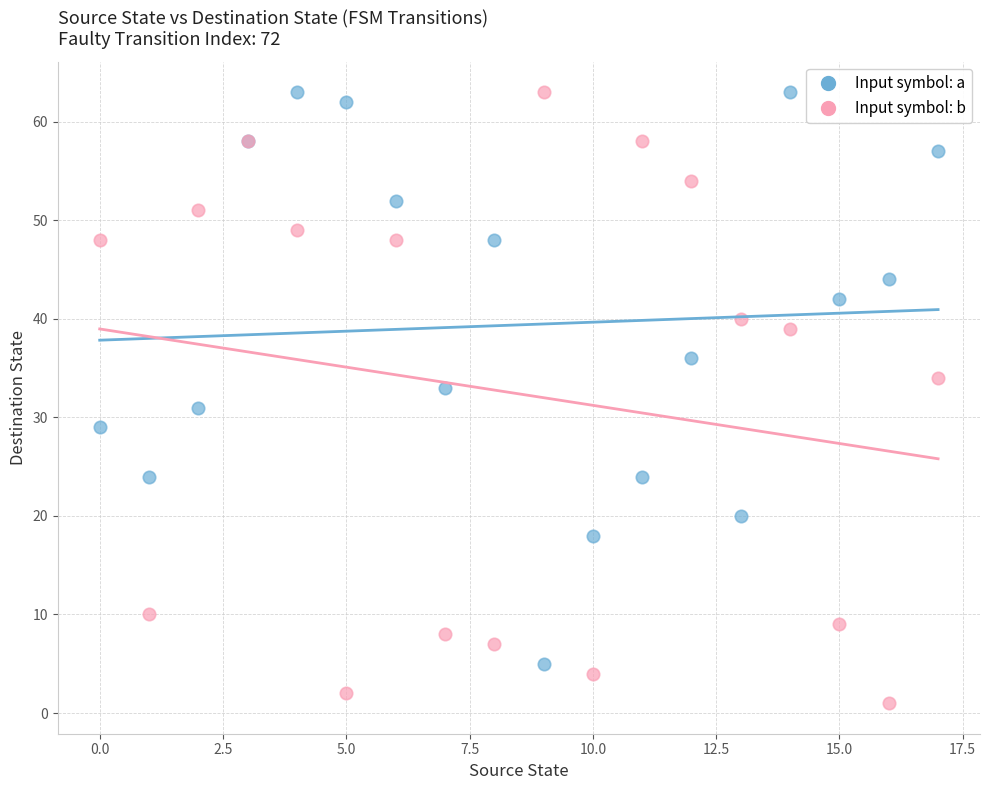

Which series contains the lowest Y value?

Input symbol: b